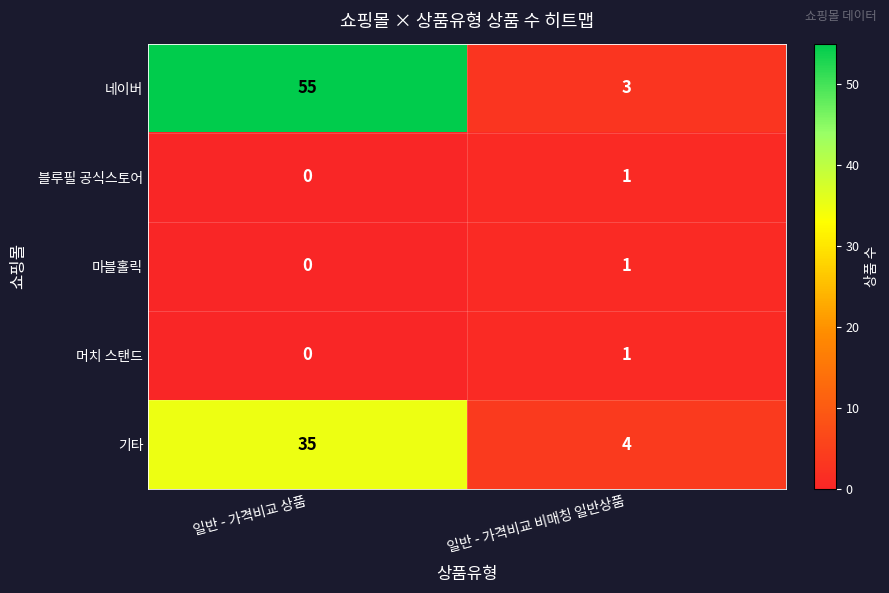

Reading right to left, list all the values displayed in this chart.

네이버: 3	55
블루필 공식스토어: 1	0
마블홀릭: 1	0
머치 스탠드: 1	0
기타: 4	35